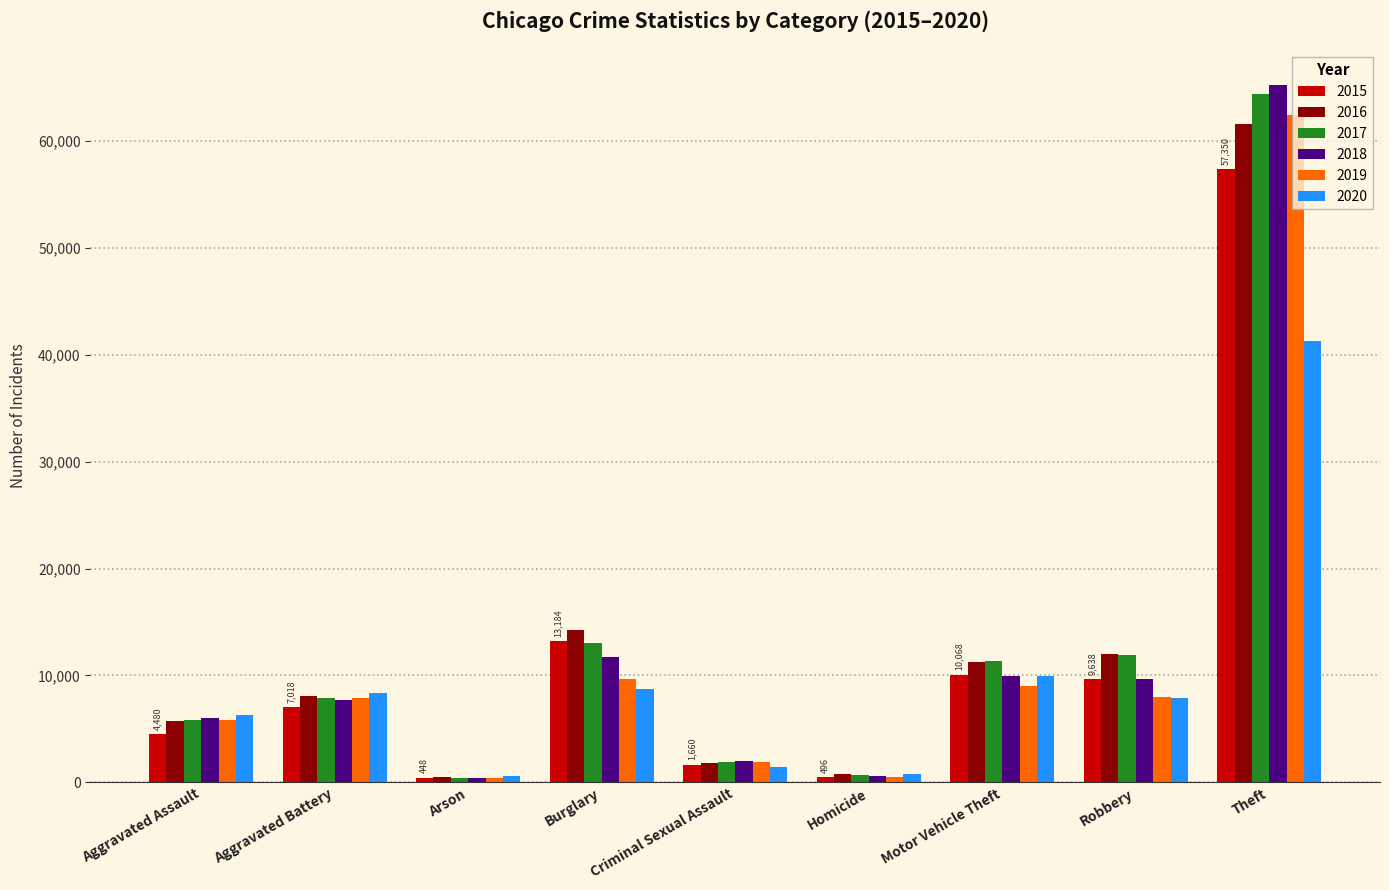

What is the difference between the 2019 values at Aggravated Battery and Arson?

7481